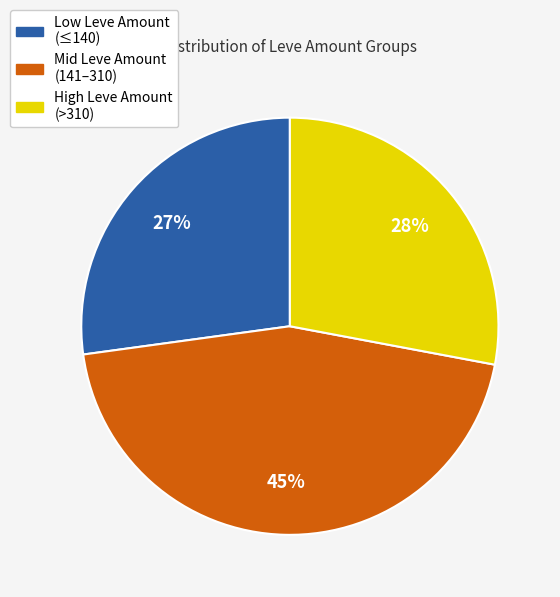

Count the number of slices in the pie.

3